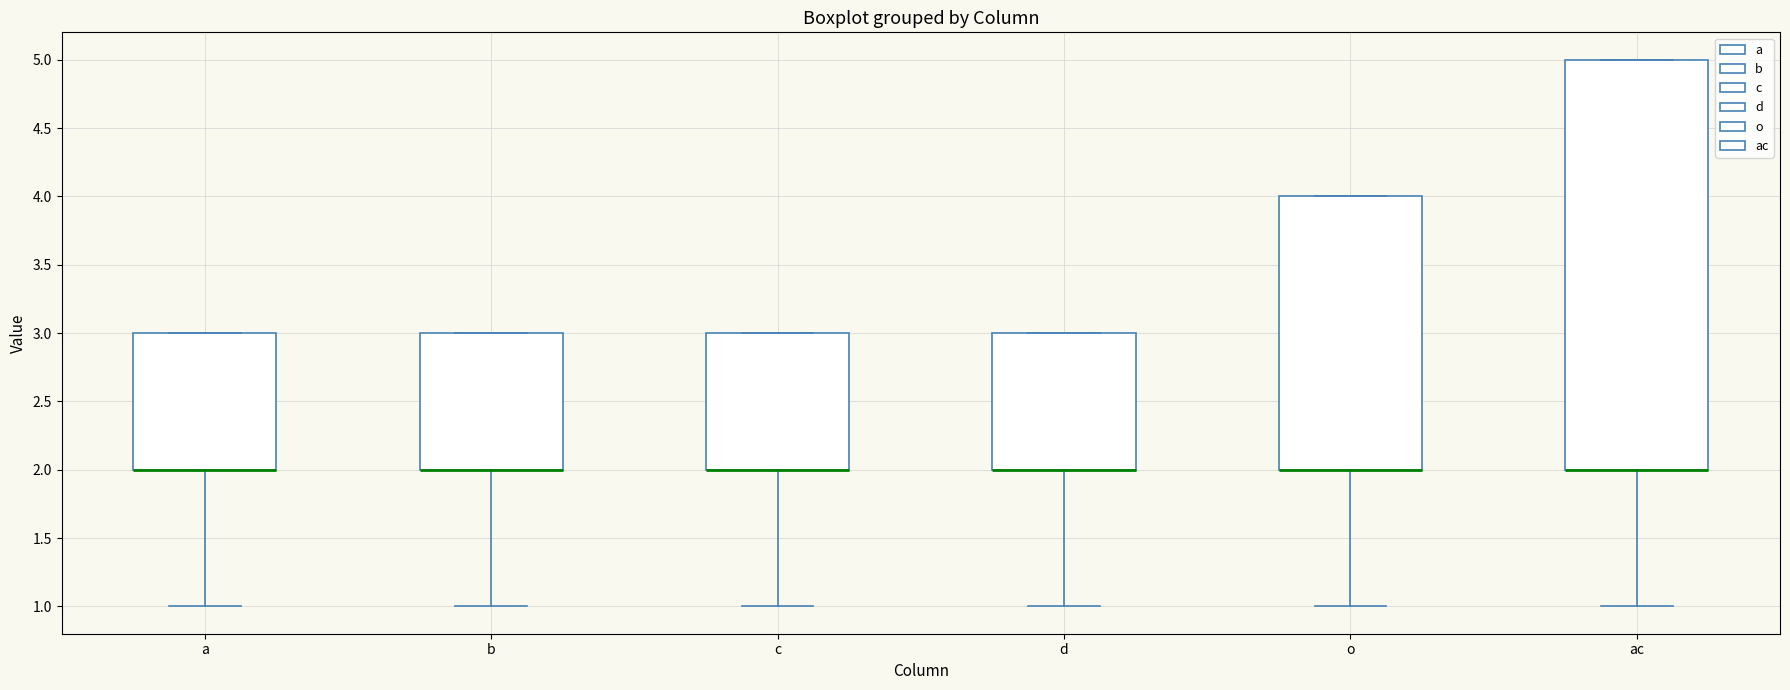

Reading left to right, read every box against the y-axis: the position of its median line, the range the box covers, and the ends of its whiskers. The values are not printed on the chart, so give them approximately, as read against the axis.

a: median 2 (drawn on the box's lower edge), box 2 to 3, whiskers 1 to 3
b: median 2 (drawn on the box's lower edge), box 2 to 3, whiskers 1 to 3
c: median 2 (drawn on the box's lower edge), box 2 to 3, whiskers 1 to 3
d: median 2 (drawn on the box's lower edge), box 2 to 3, whiskers 1 to 3
o: median 2 (drawn on the box's lower edge), box 2 to 4, whiskers 1 to 4
ac: median 2 (drawn on the box's lower edge), box 2 to 5, whiskers 1 to 5